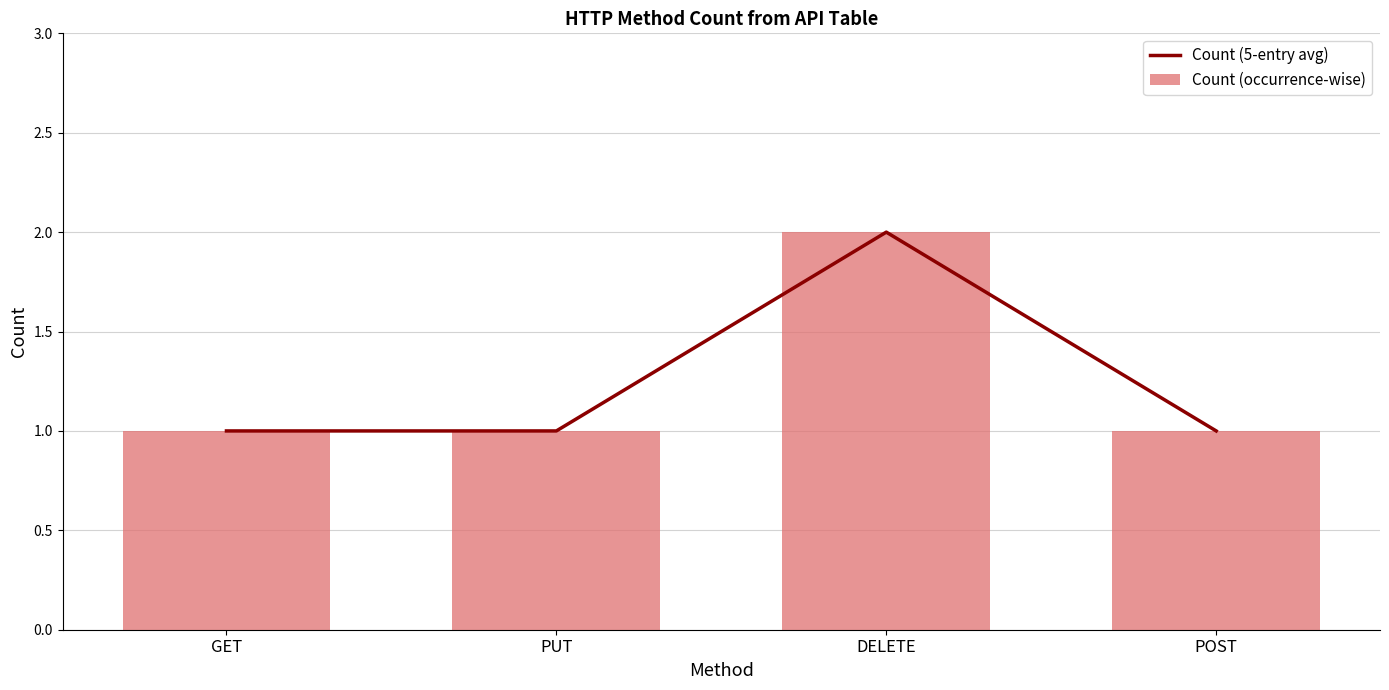

What is the difference between the Count (5-entry avg) values at DELETE and GET?

1